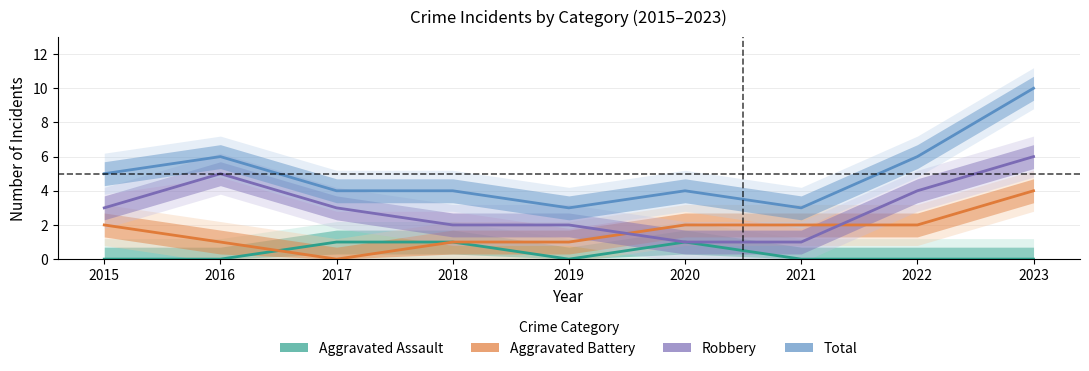

At which label does Total first exceed 4?

2015